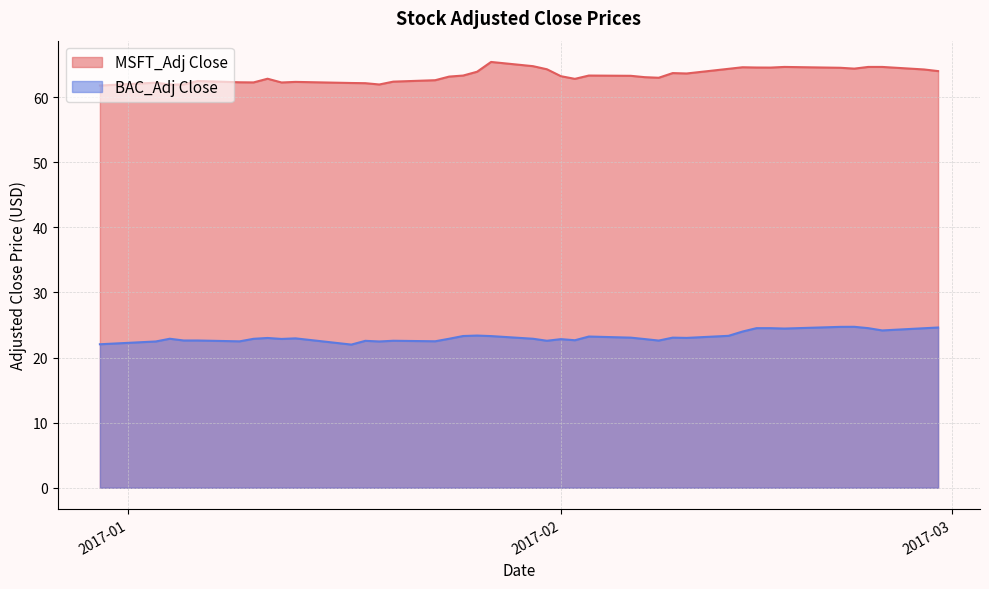

At 35, list the series in order from largest to smallest.

MSFT_Adj Close, BAC_Adj Close